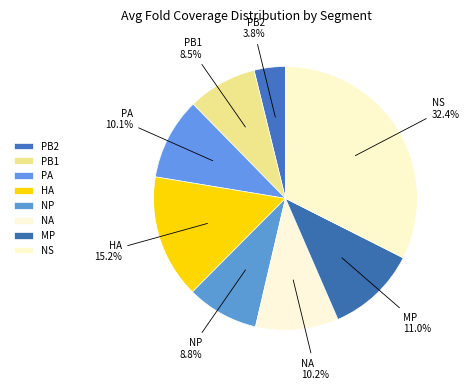

What is the smallest slice in the pie chart?

PB2